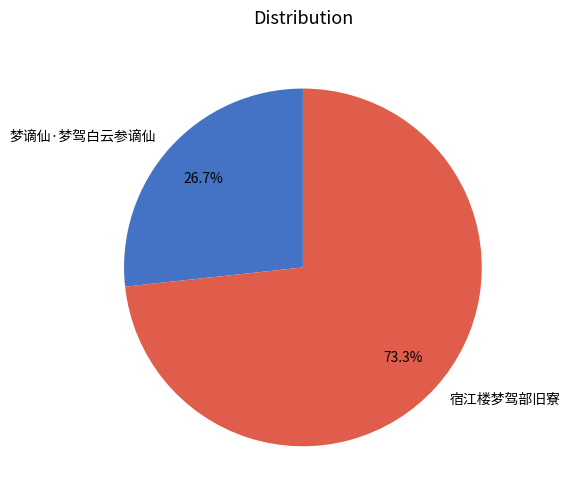

How much of the chart is everything except 梦谪仙·梦驾白云参谪仙?

73.3%